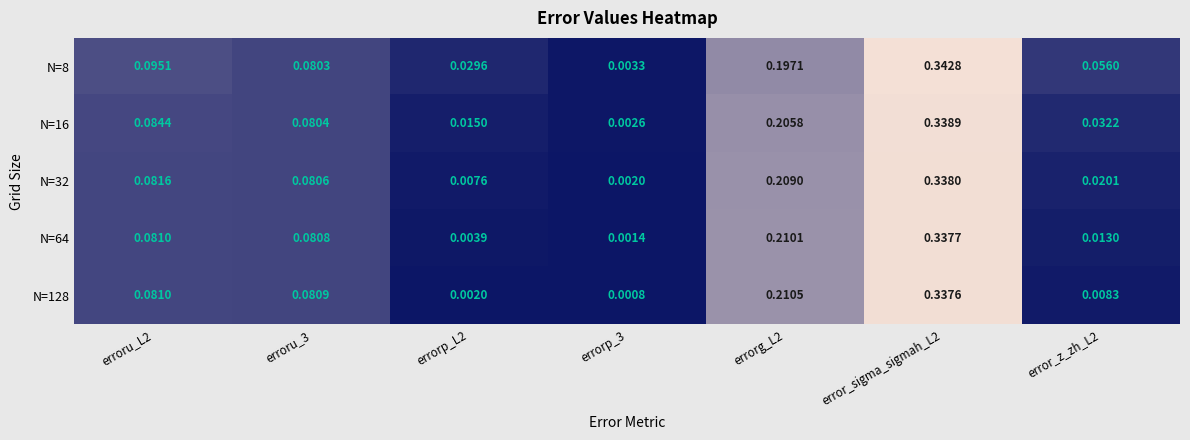

Is the value of N=32 at error_z_zh_L2 greater than the value of N=8 at erroru_L2?

No